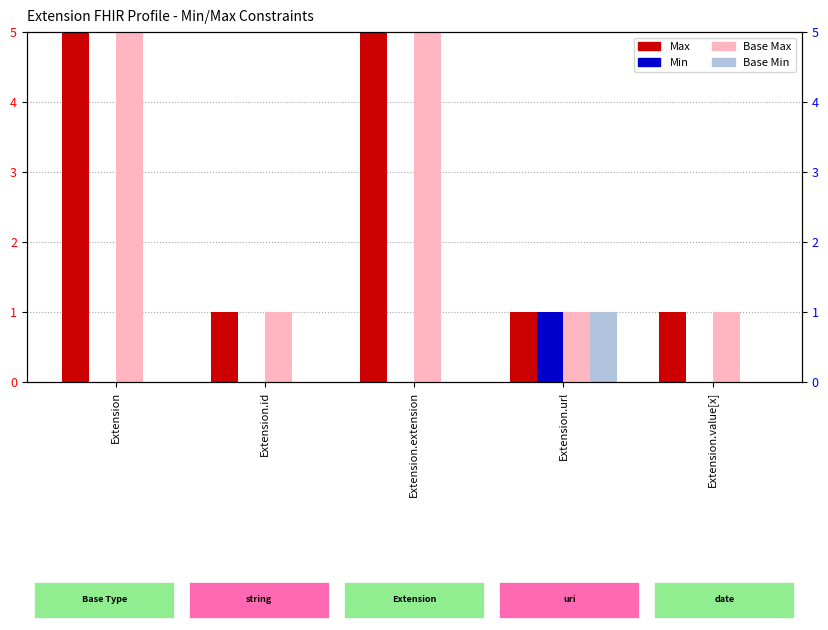

What is the label of the 1st bar from the right?

Extension.value[x]